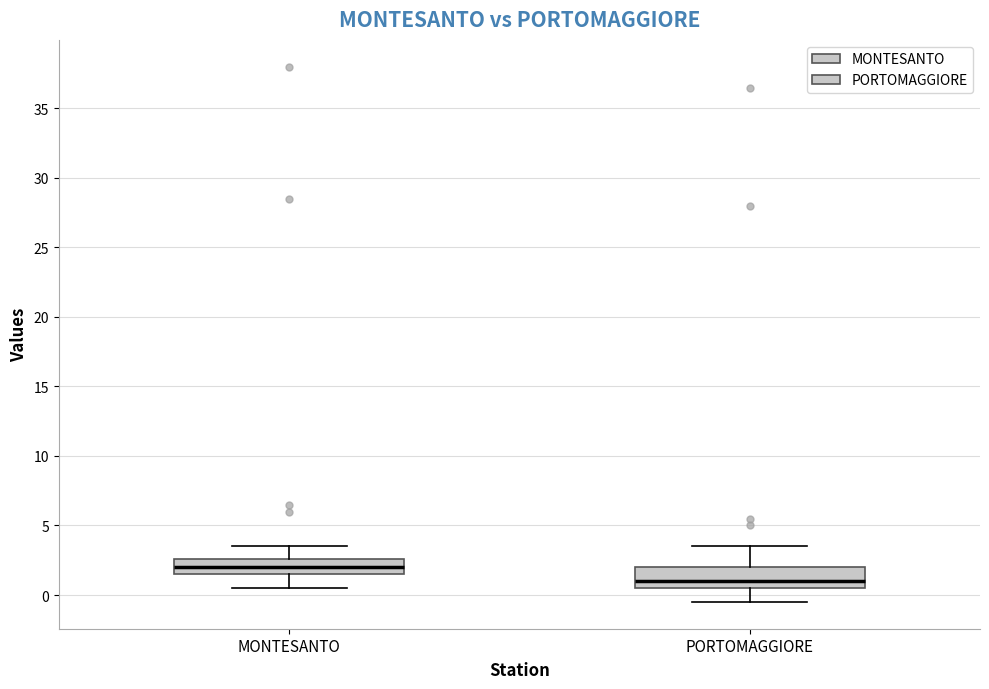

Where does the upper whisker of the box for MONTESANTO end on the y-axis? The values are not printed on the chart, so give them approximately, as read against the axis.

3.5